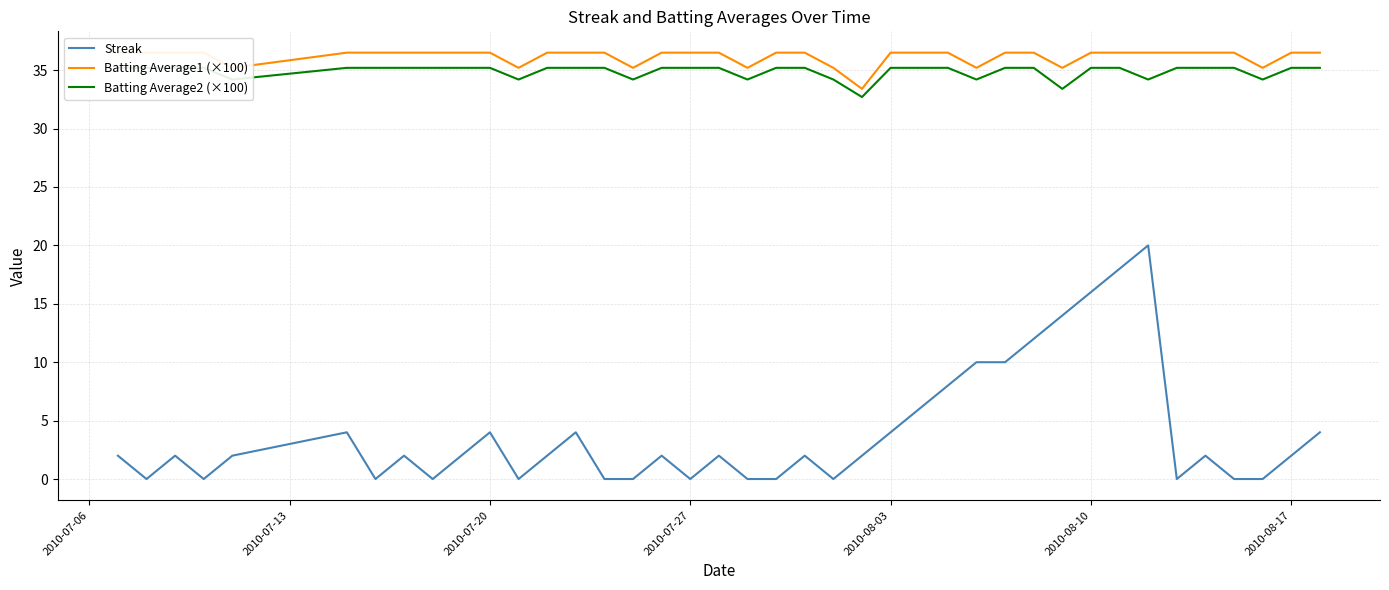

Count the Batting Average1 (×100) values in the range 36 to 37.

31